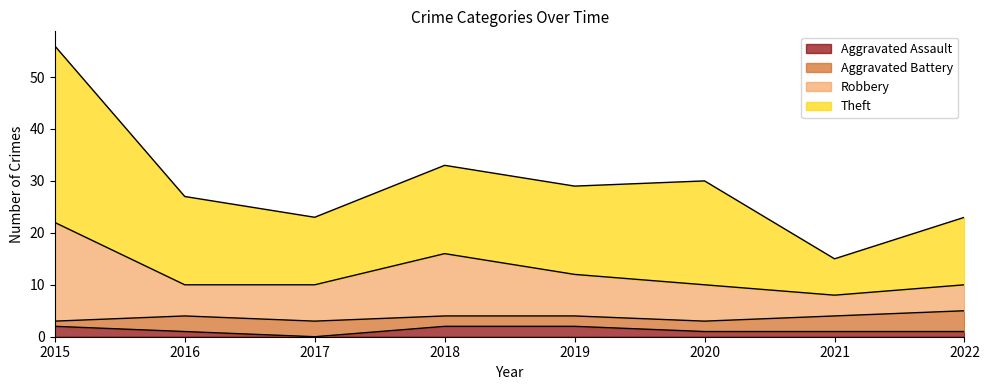

What is the total value across all series at 2019?

29